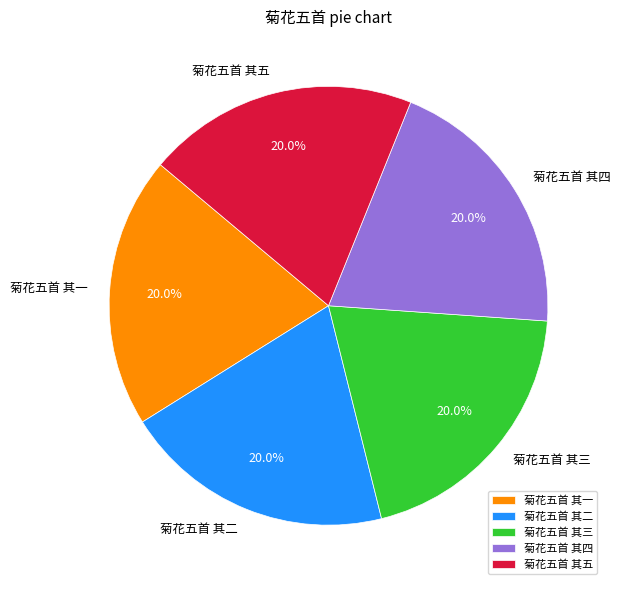

To the nearest percent, what percentage of the pie is 菊花五首 其三?

20%